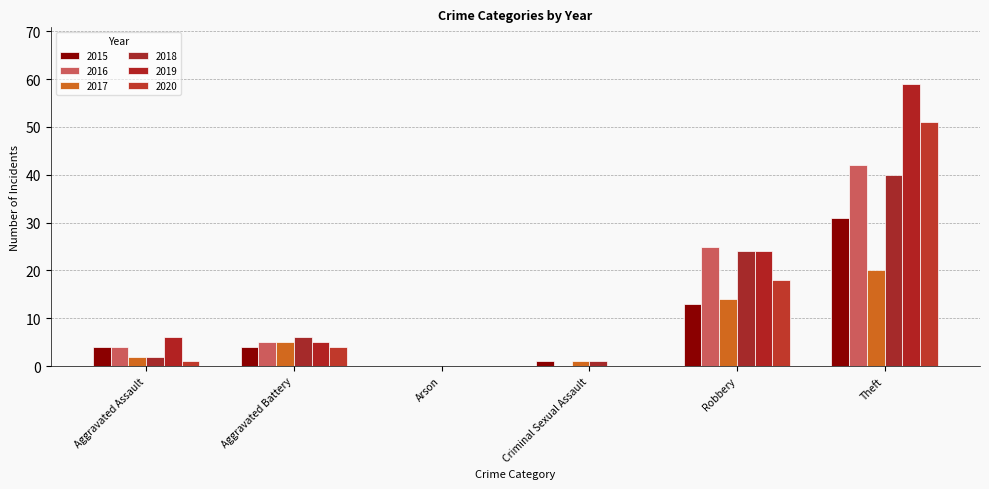

What is the sum of the 2019 values at Aggravated Assault and Robbery?

30